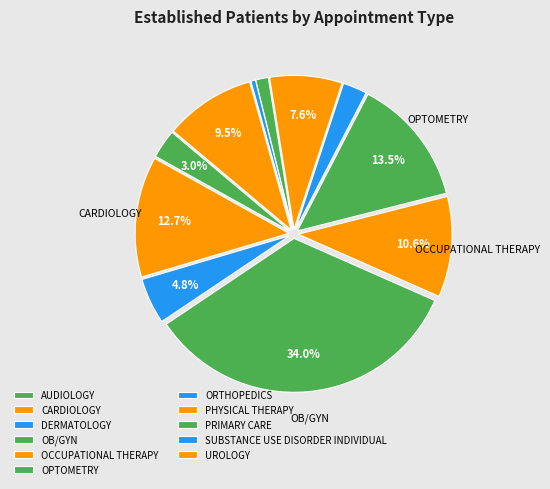

Count the number of slices in the pie.

11